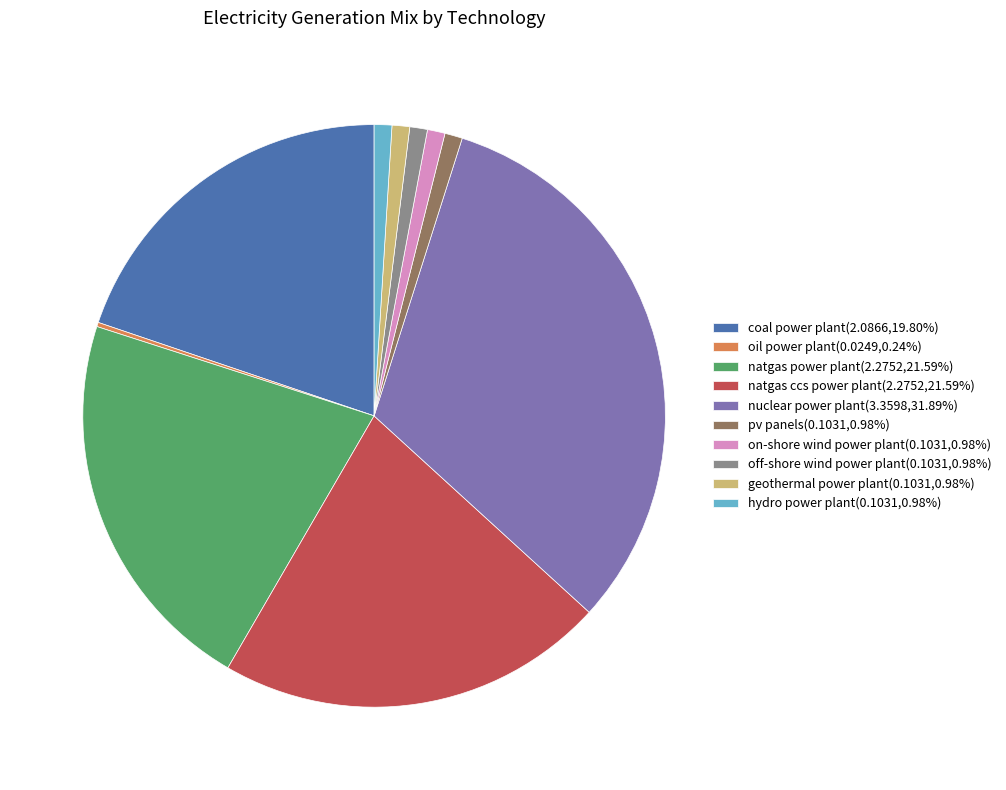

Is the sum of natgas power plant(2.2752,21.59%) and hydro power plant(0.1031,0.98%) greater than half?

No